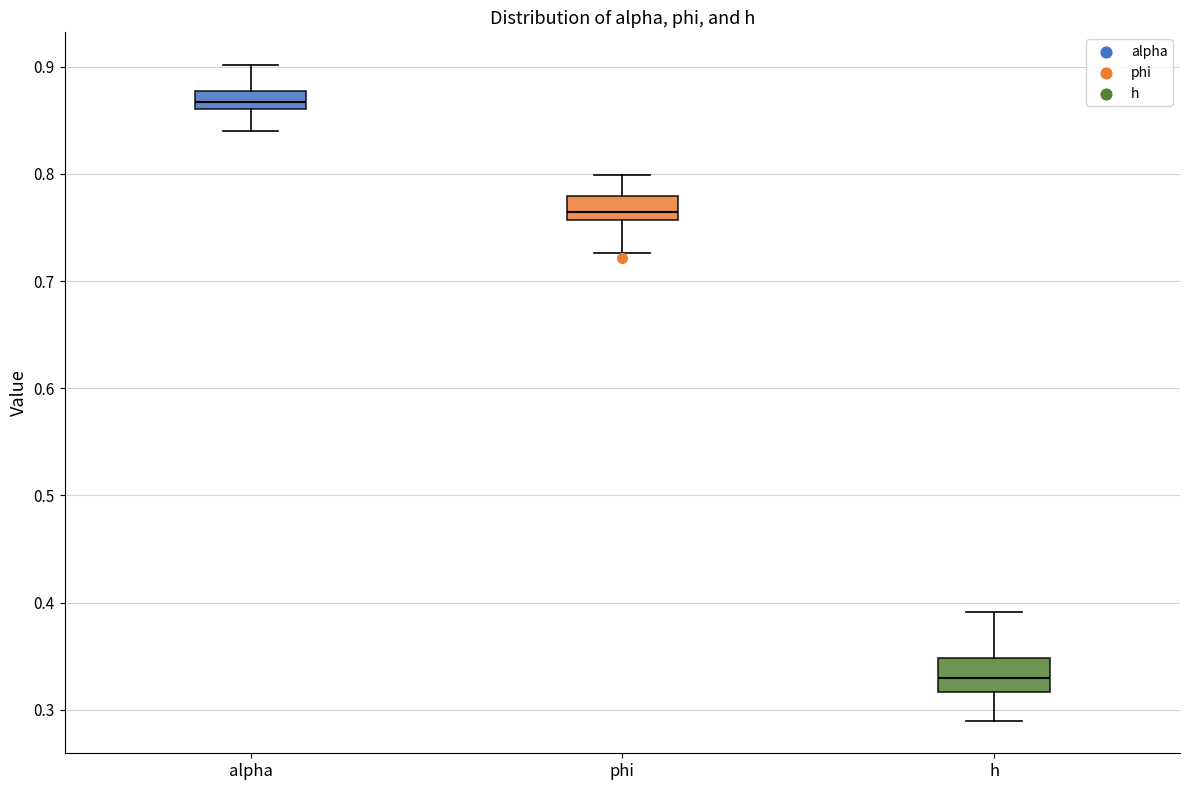

Which box has the highest median line?

alpha